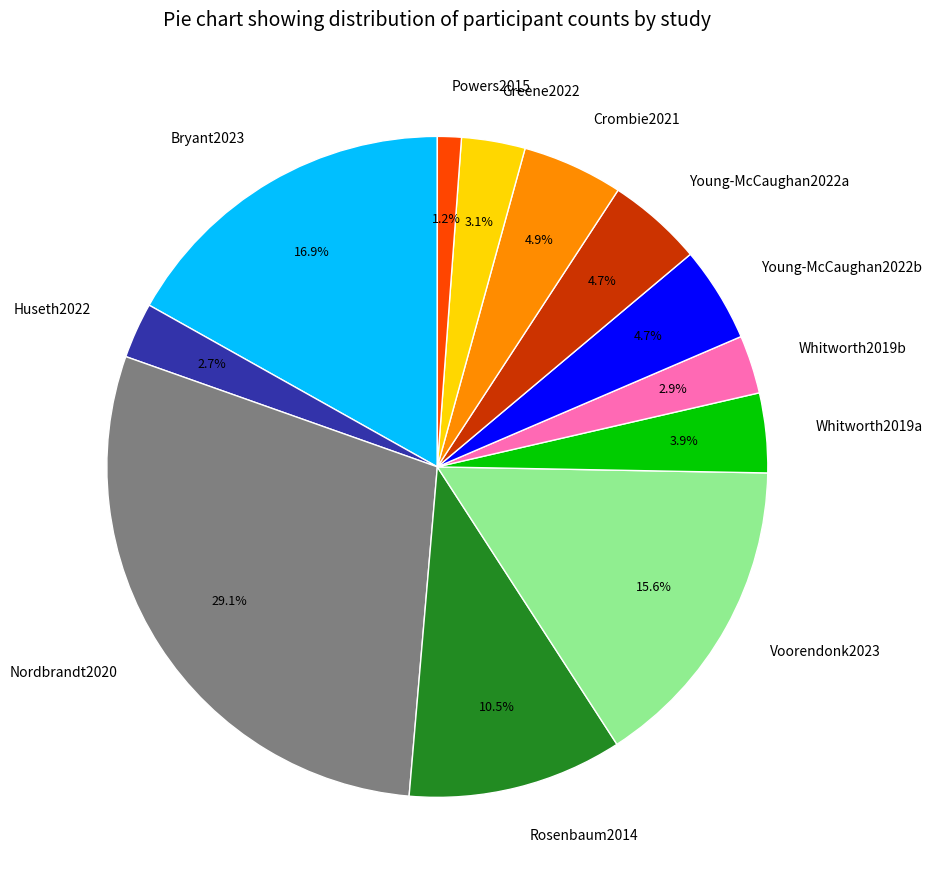

What is the total percentage of Whitworth2019a and Nordbrandt2020?

32.9%